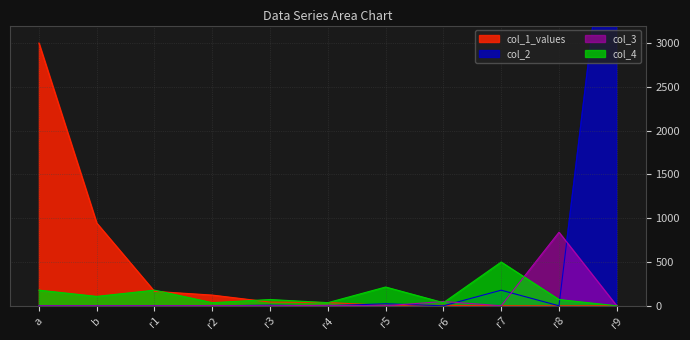

Which series ends up on top after the final intersection of col_4 and col_1_values?

col_4